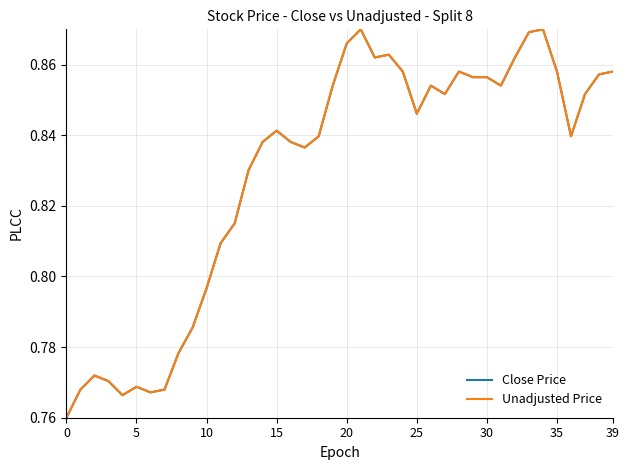

What is the minimum value shown in the chart?

0.8